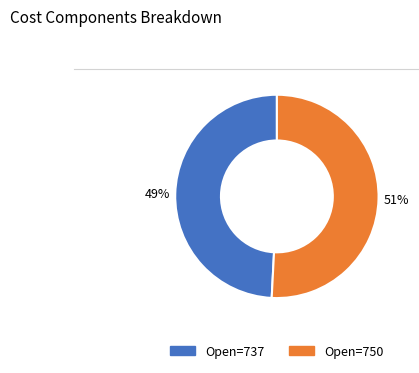

How many slices are in this pie chart?

2